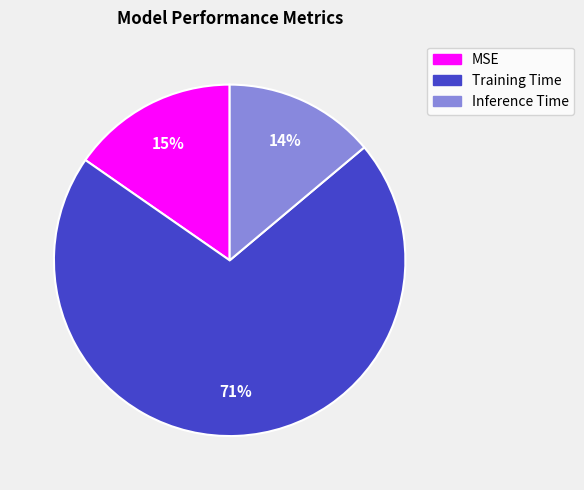

What percentage is the MSE slice, to the nearest percent?

15%